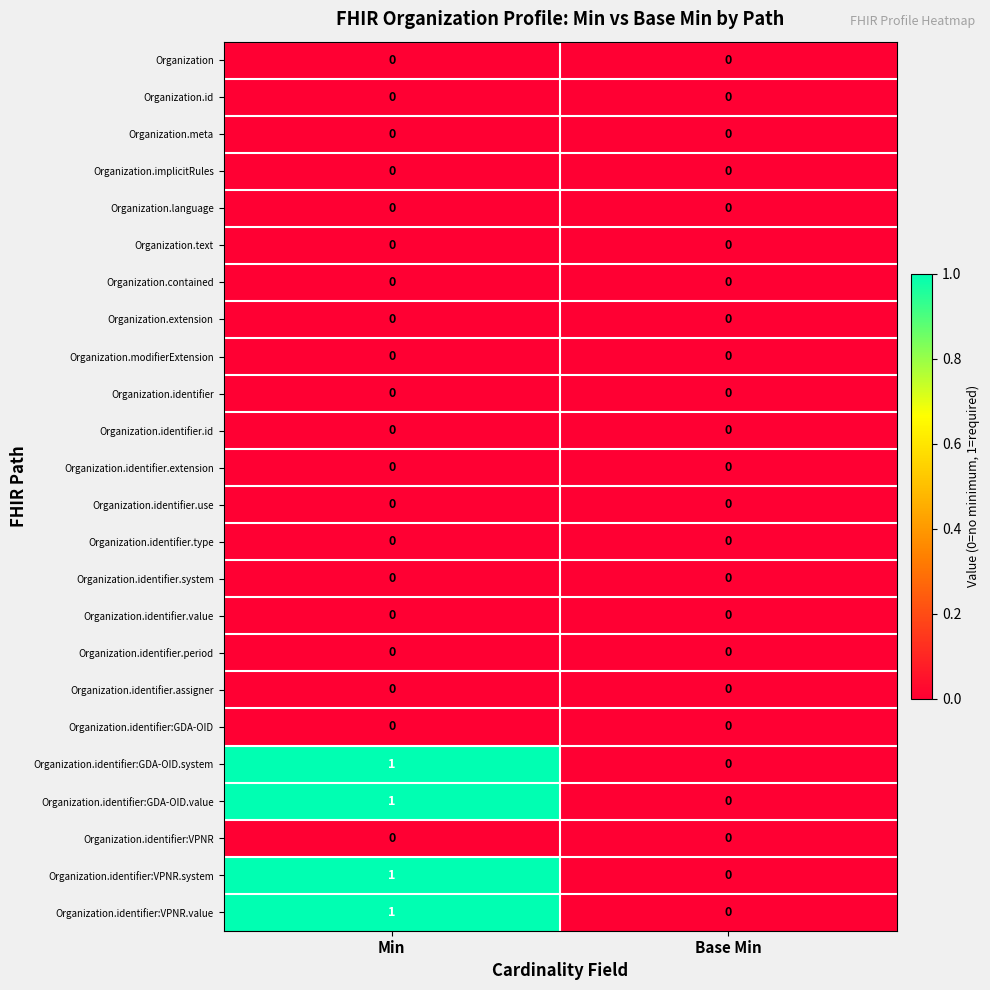

At which category does the chart reach its peak across all series?

Min